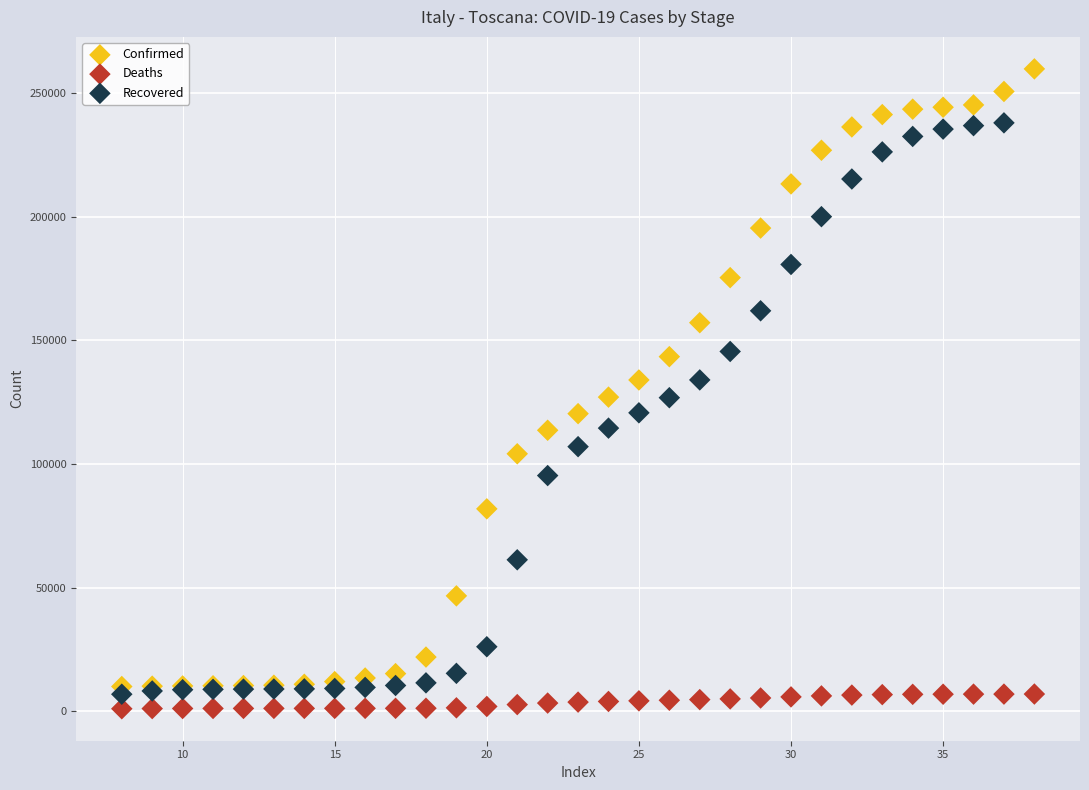

Which series reaches the maximum Y coordinate?

Confirmed